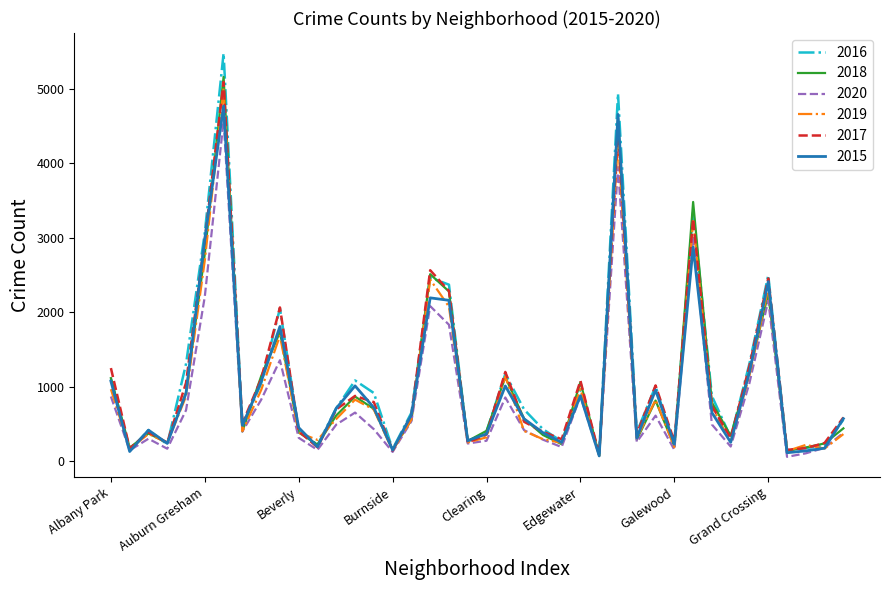

Which series has the largest range (max minus min)?

2016